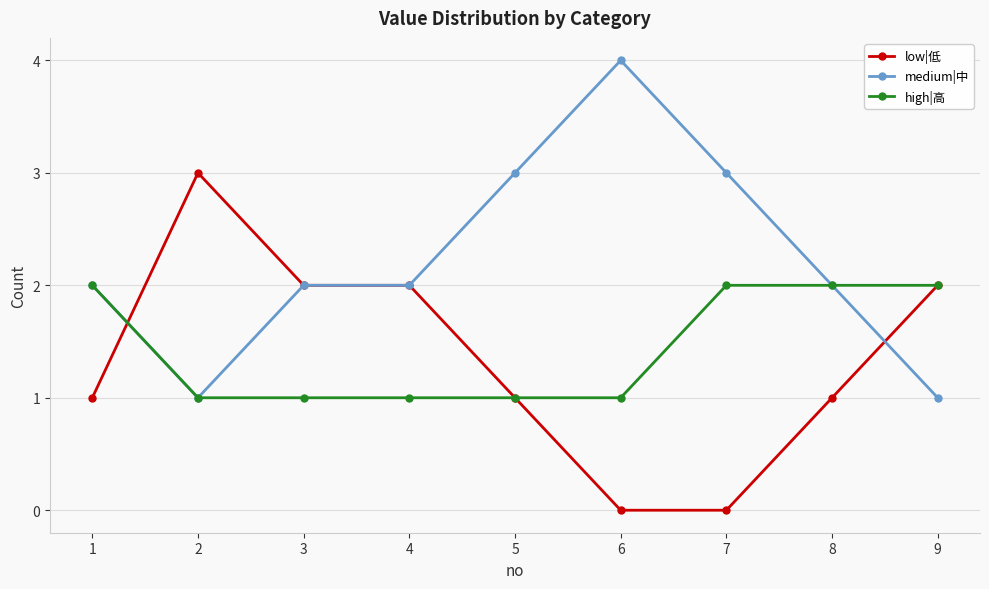

What is the value of the high|高 point at the 4th from the left?

1